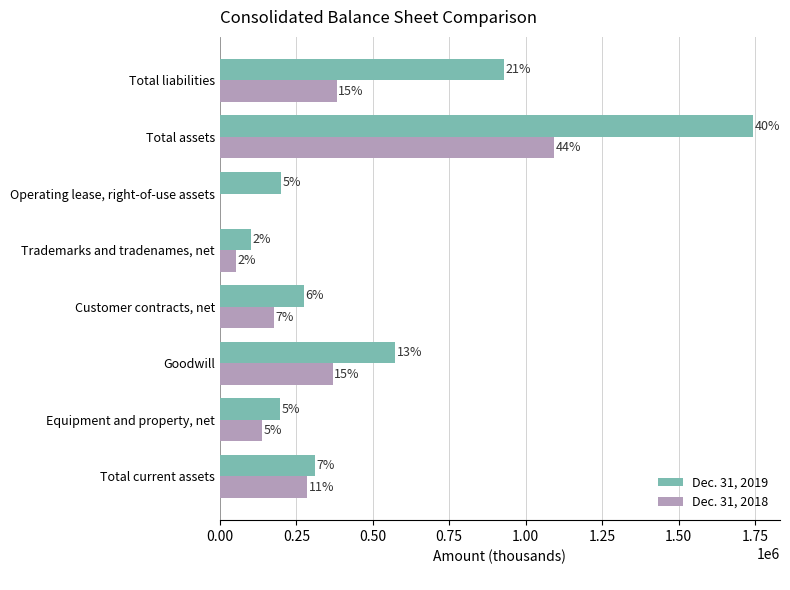

List the series in order of their overall mean, lowest first.

Dec. 31, 2018, Dec. 31, 2019